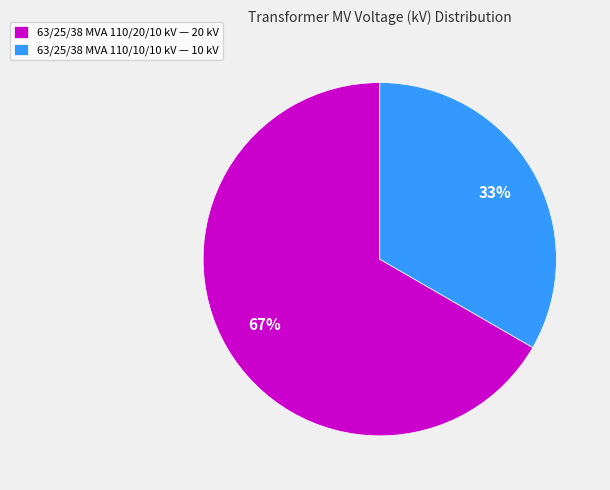

To the nearest percent, what portion does 63/25/38 MVA 110/10/10 kV represent?

33%